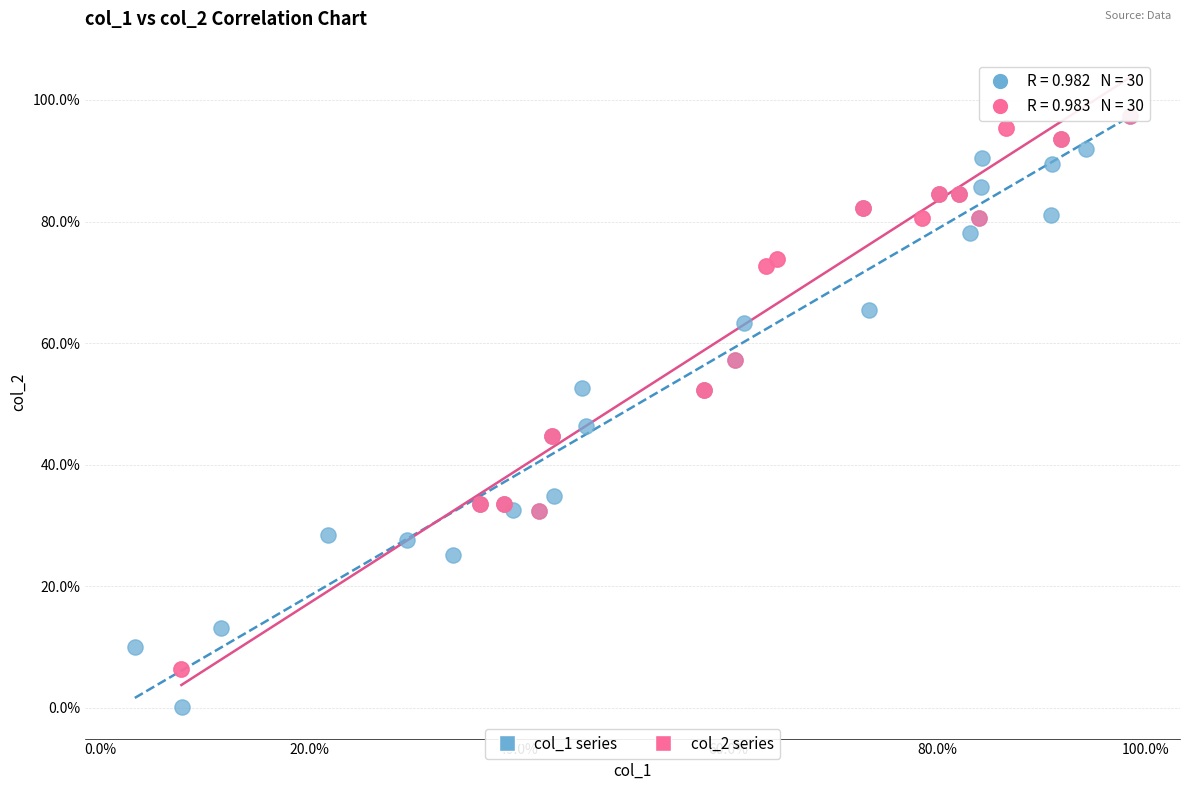

Which series contains the lowest Y value?

col_1 series